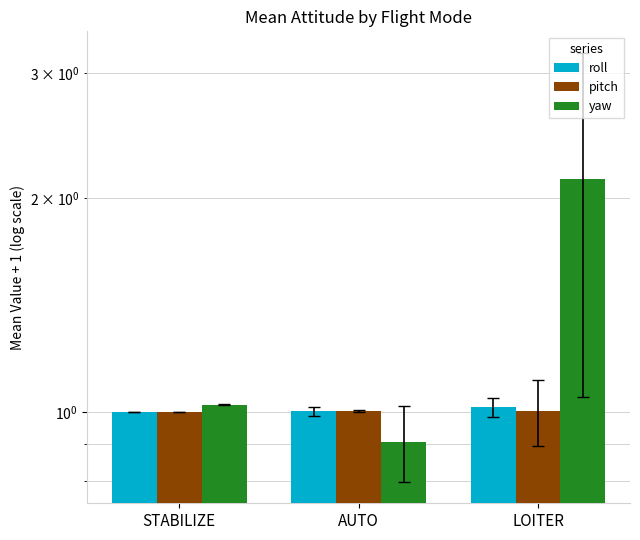

Reading left to right, extract all data points from this chart.

roll: 1.0	1.0	1.0
pitch: 1.0	1.0	1.0
yaw: 1.0	0.9	2.1